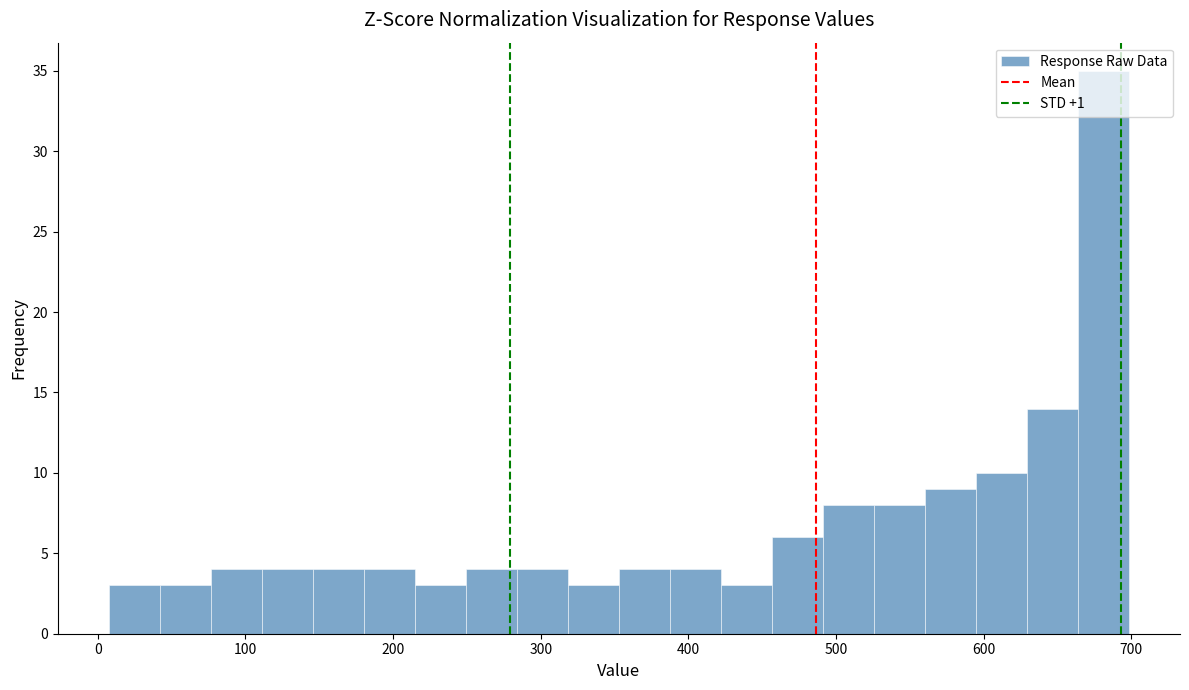

Around what value on the x-axis is the tallest bar? Give the approximate position of its centre, as read against the axis.

680